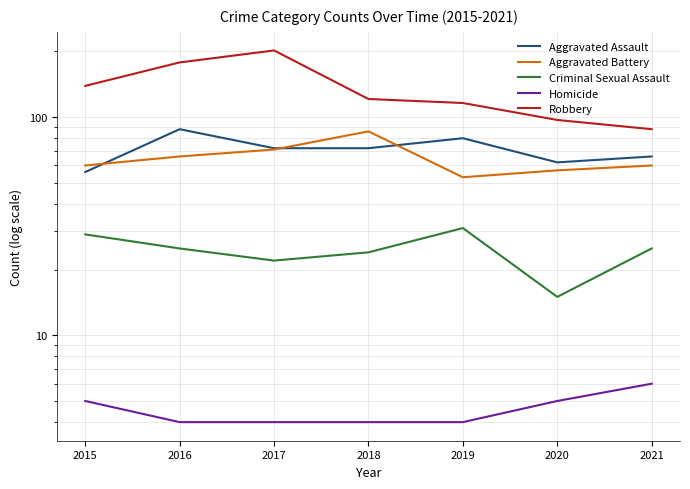

Which has a higher value, 2019 or 2021?

2019